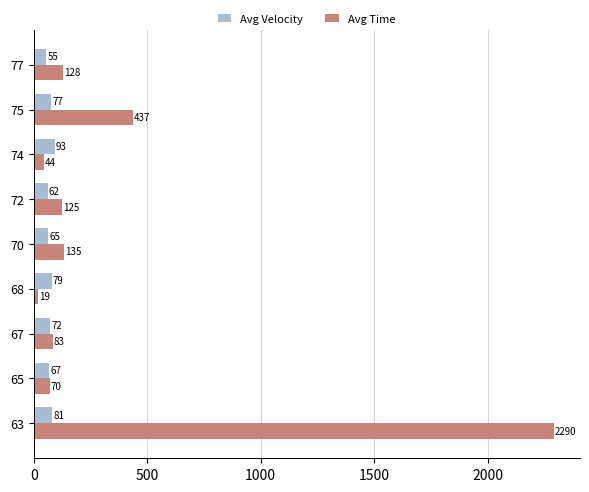

Which series changed the most between 70 and 72?

Avg Time